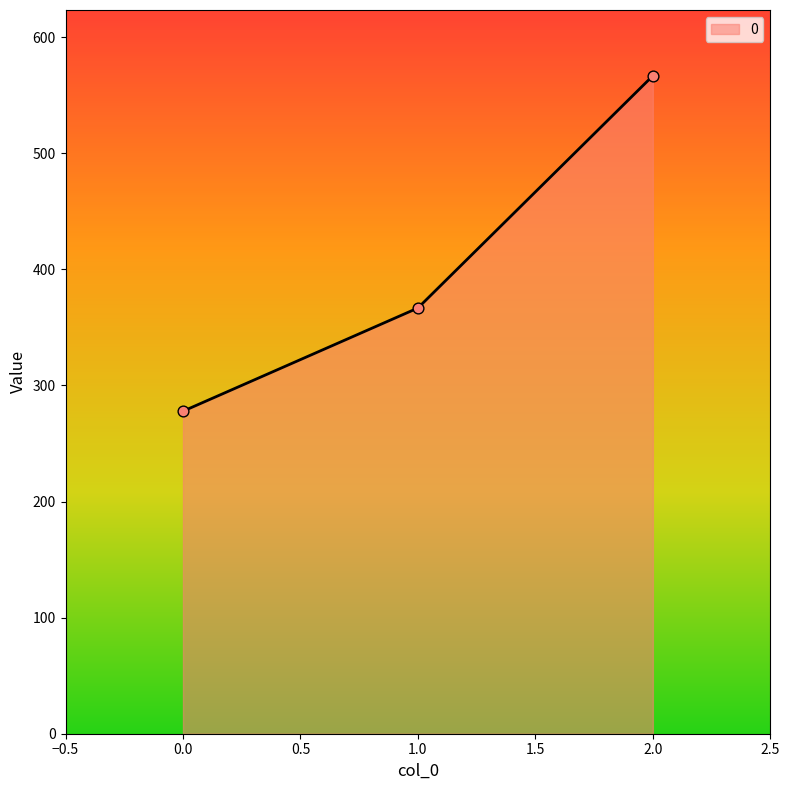

What is the ratio of the value at 0.0 to the value at 1.0?

0.8